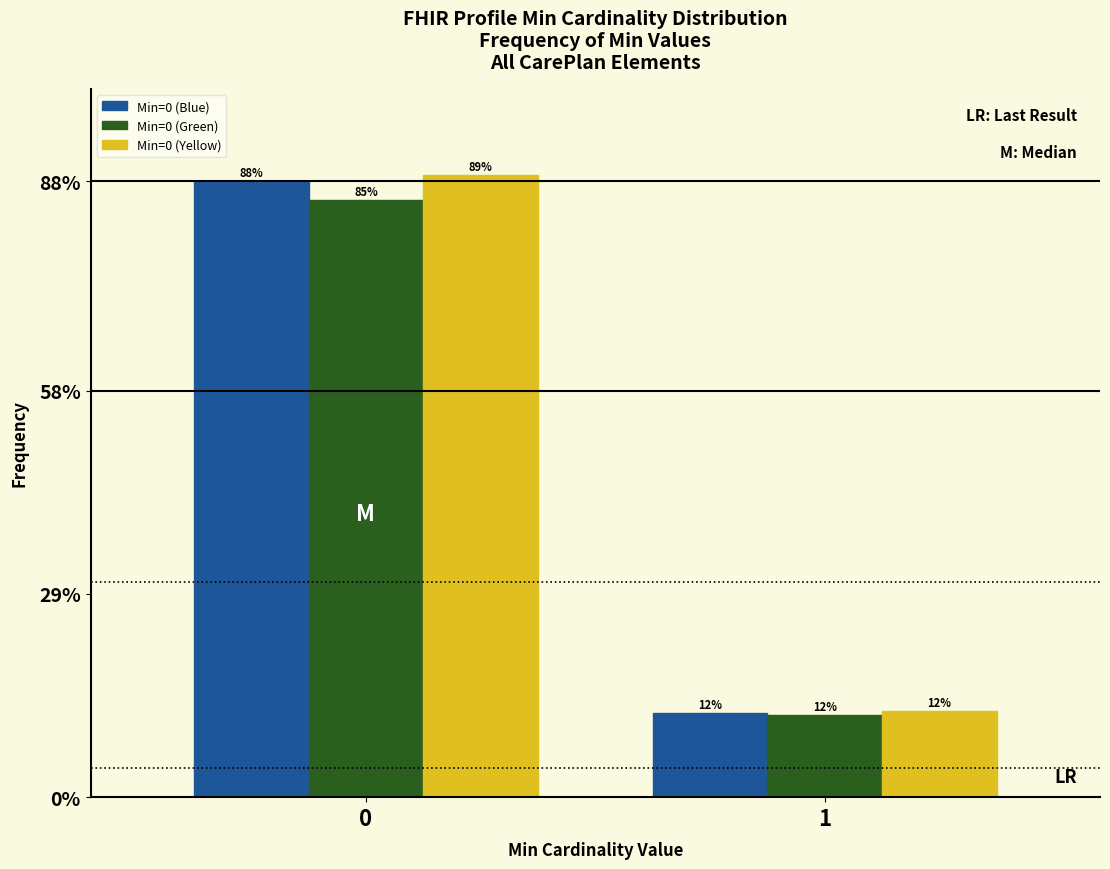

Rank the series by their maximum value, from lowest to highest.

Min=0 (Green), Min=0 (Blue), Min=0 (Yellow)